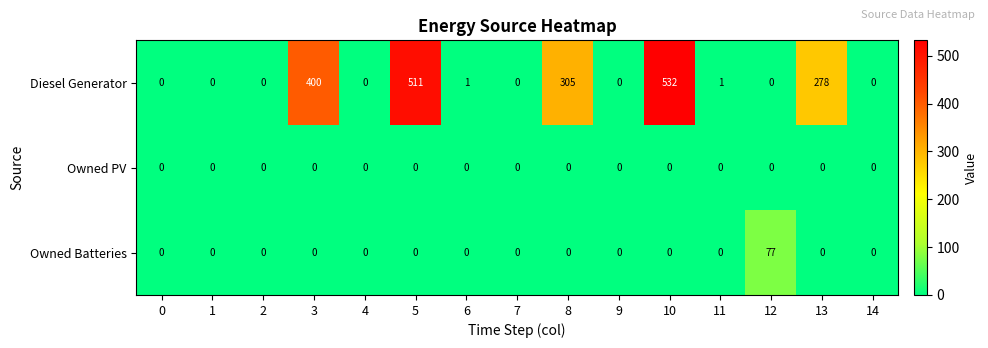

What is the average value of the Diesel Generator series?

135